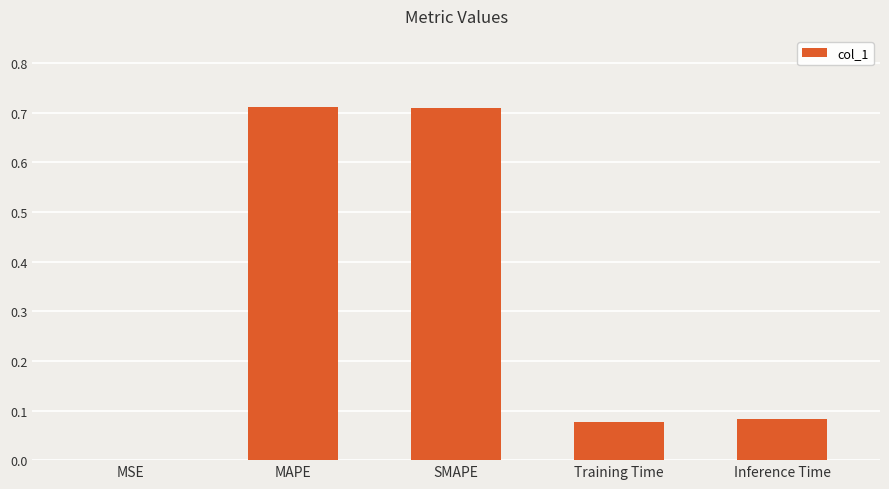

True or false: the data shows 1.0 at SMAPE.

False